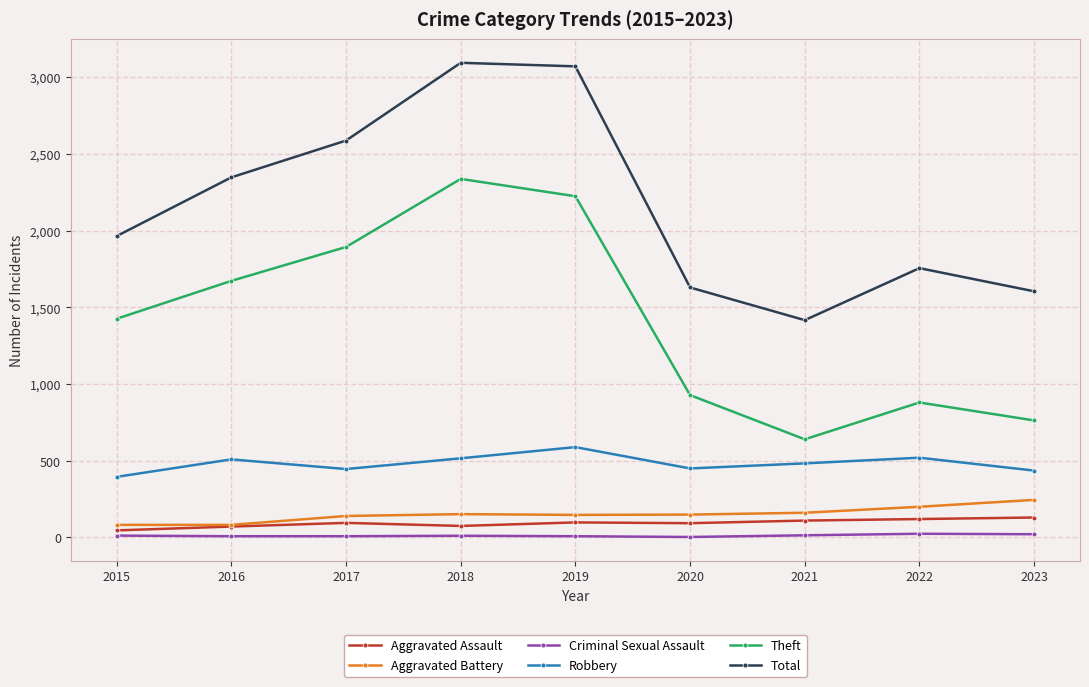

Between 2015 and 2017, which series saw the biggest shift?

Total